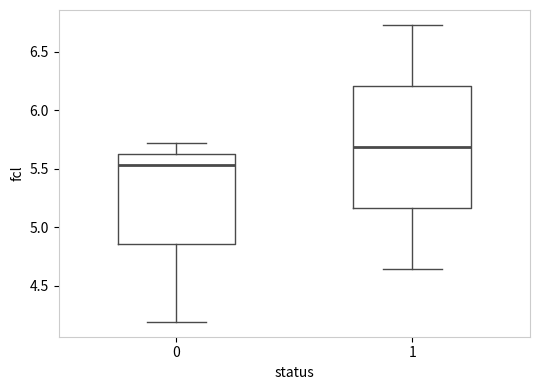

Which box has the highest median line?

1